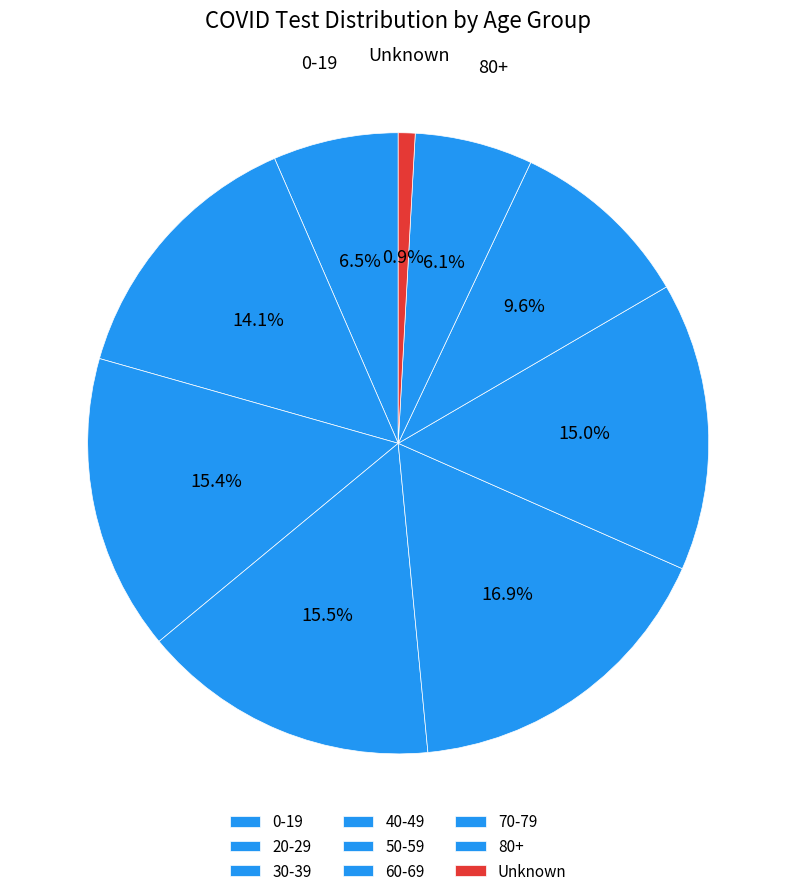

To the nearest percent, what is the difference between the largest and smallest slice percentages?

16%